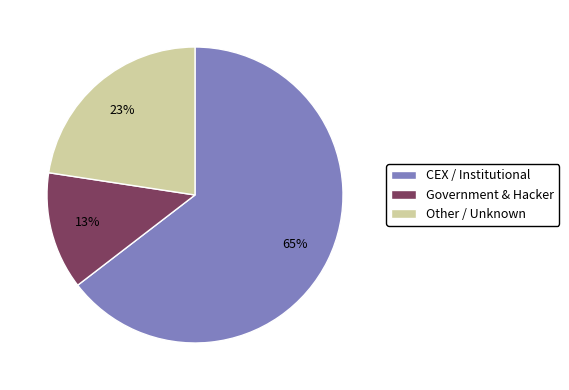

The CEX / Institutional slice represents 65% of the pie. True or false?

True